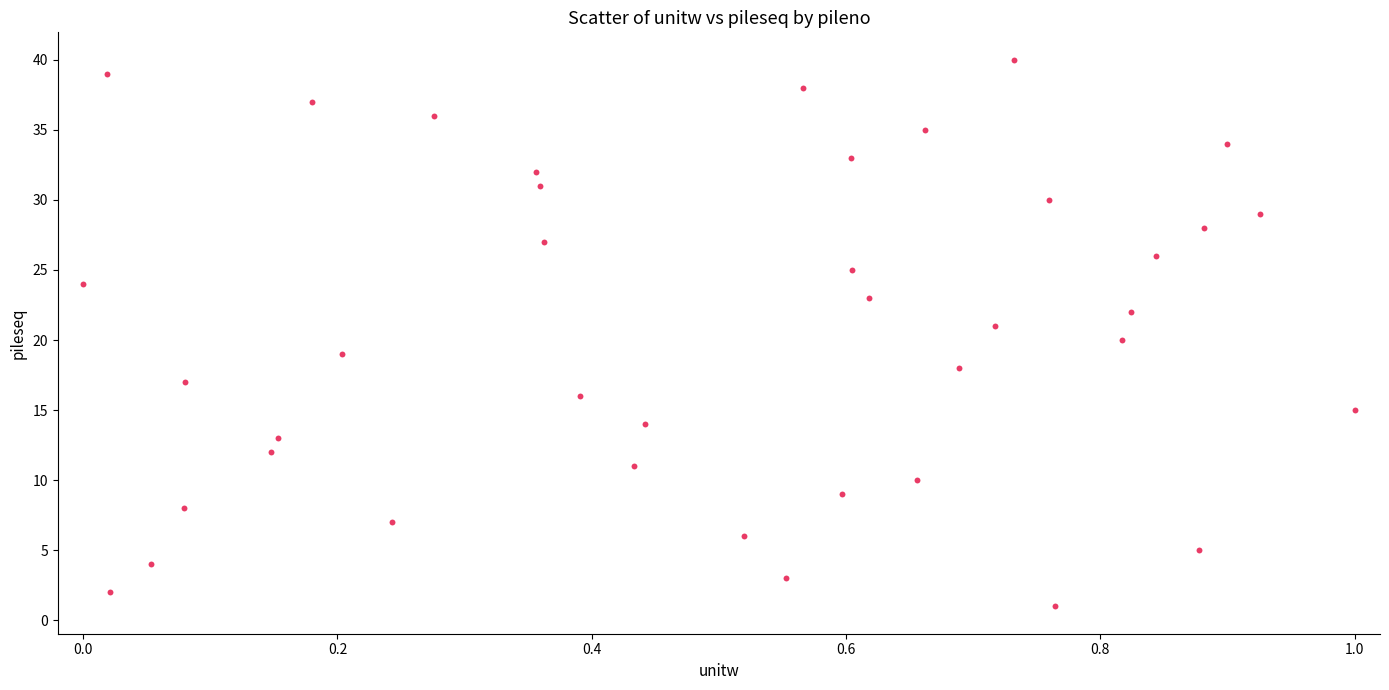

What is the range of Y values (max minus min)?

39